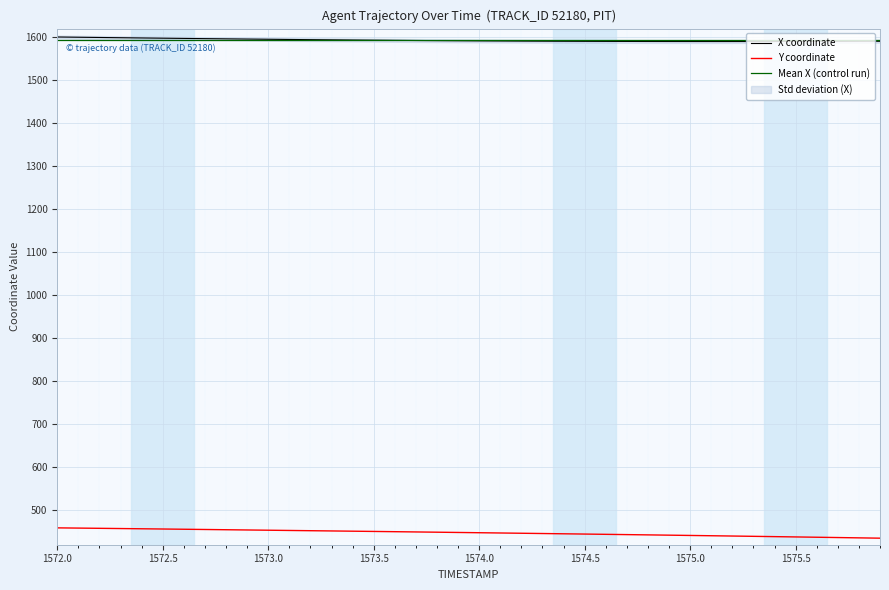

What is the minimum value for X coordinate?

1590.0